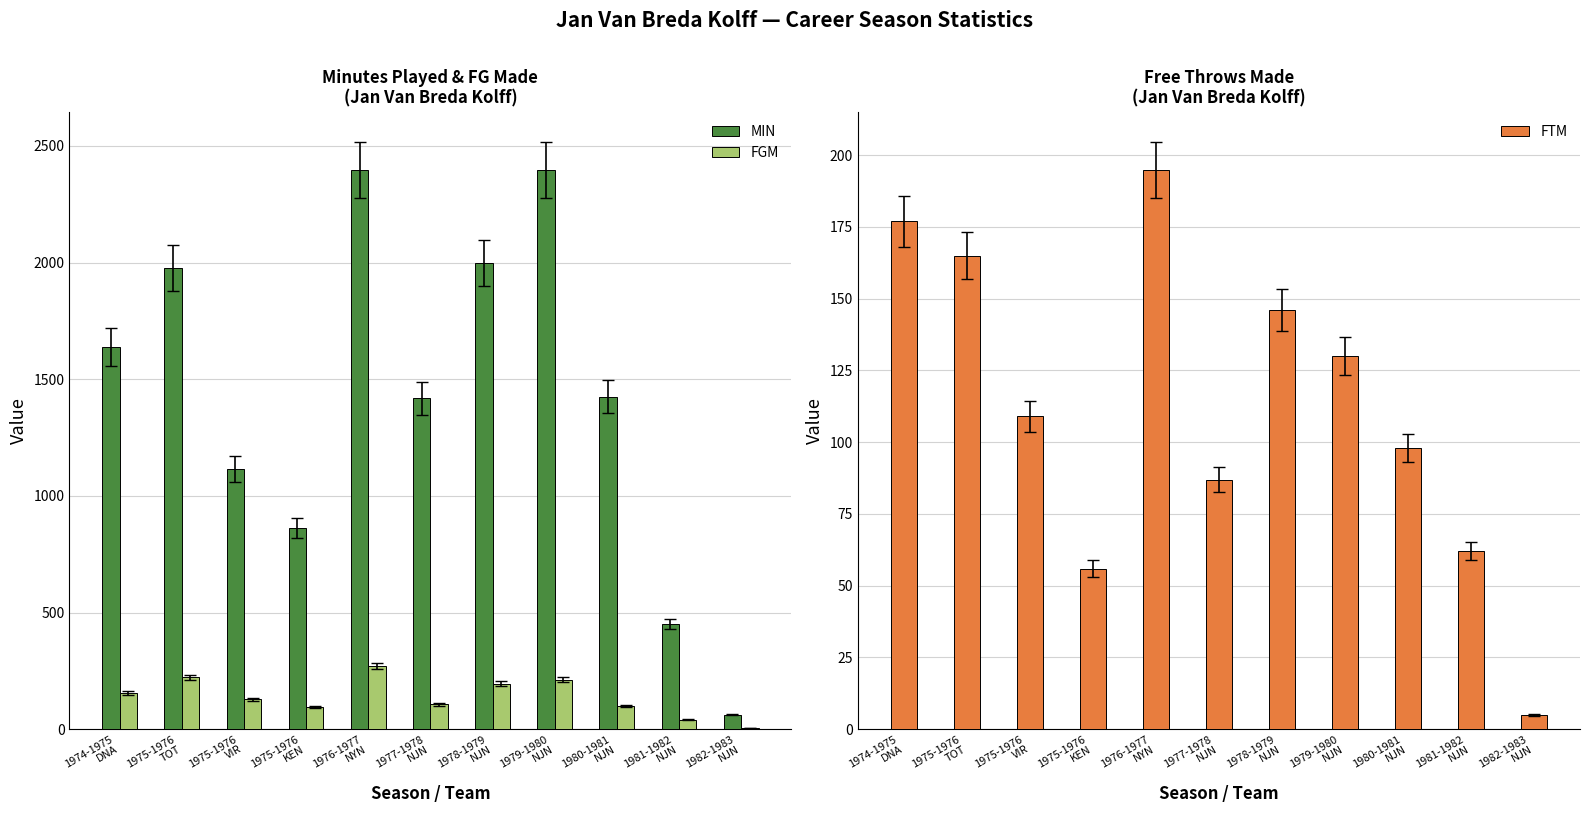

How many groups of bars are there?

11